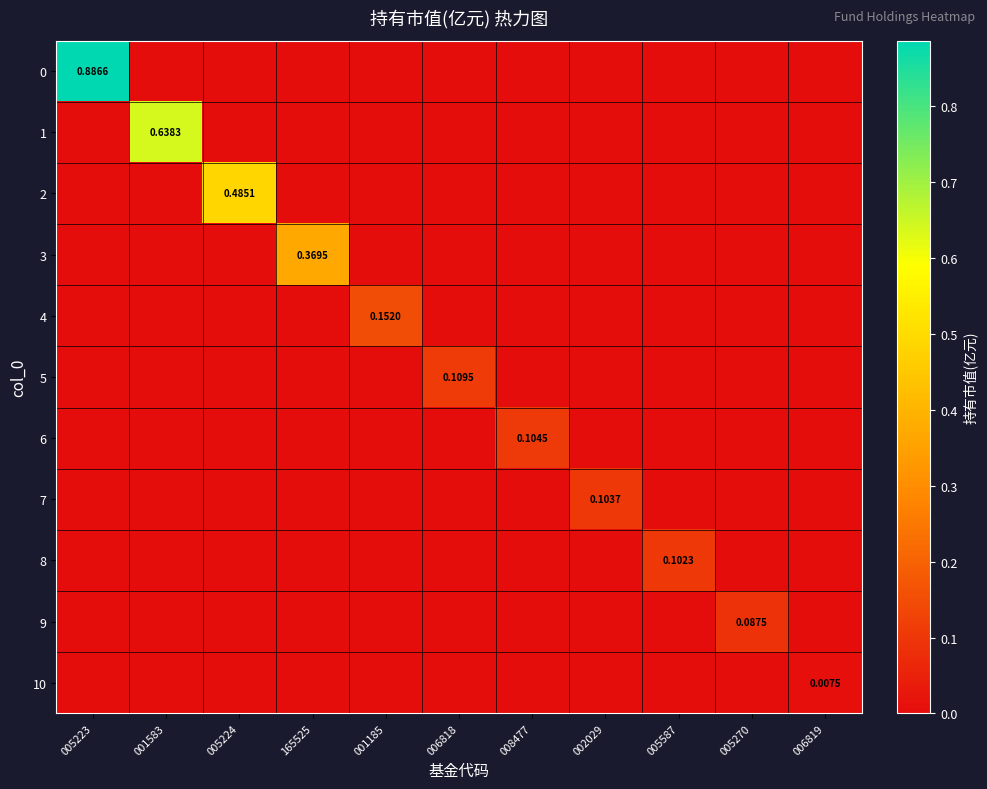

Between 165525 and 005587, which is larger?

165525